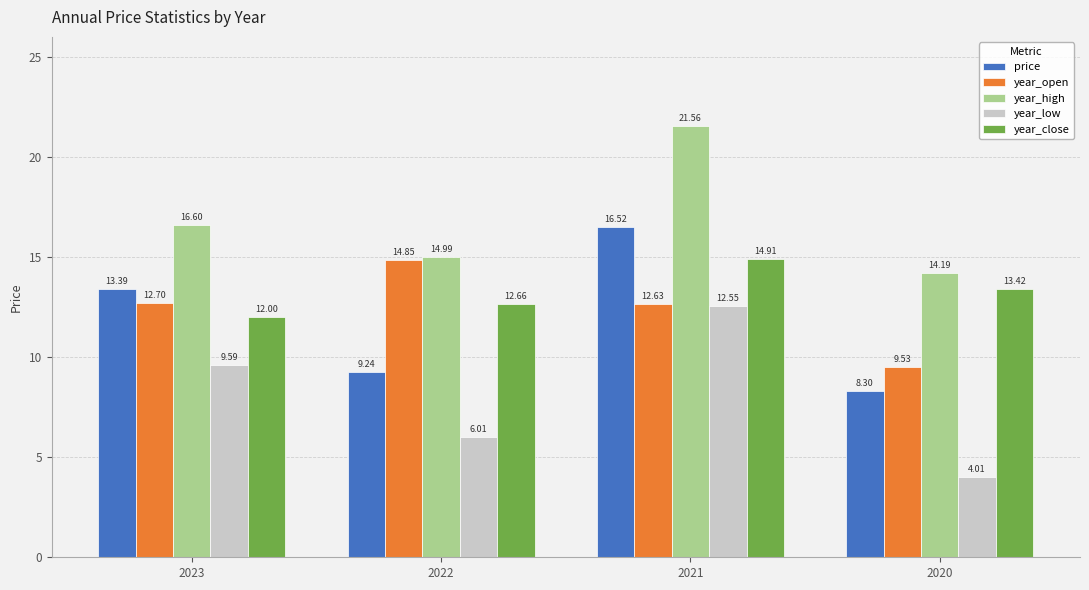

The year_high series shows 7.4 at 2023. True or false?

False